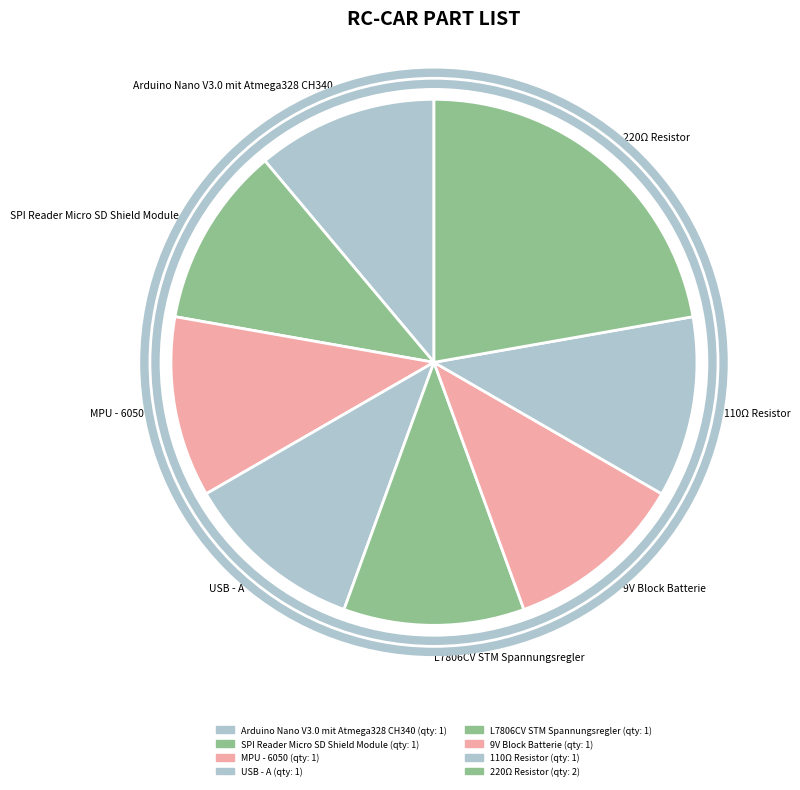

Is it true that USB - A is 1% of the pie?

False